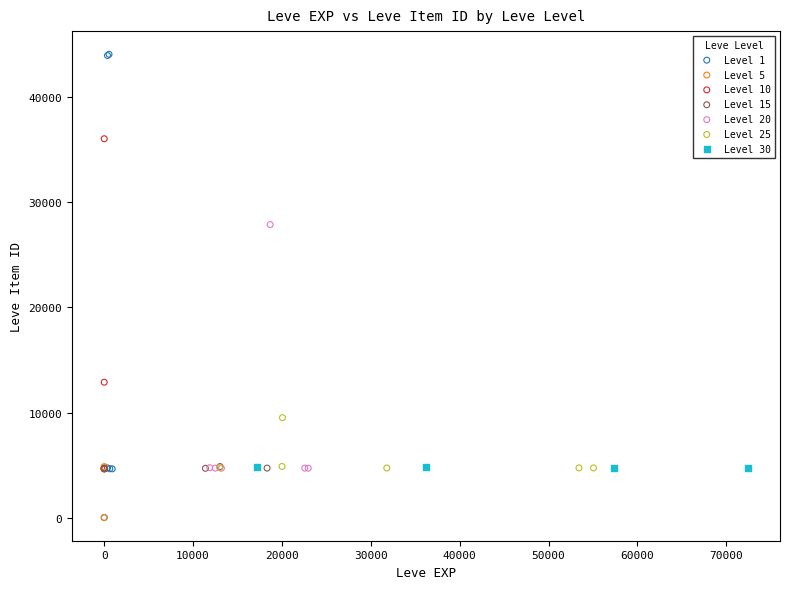

Which series reaches the maximum Y coordinate?

Level 1